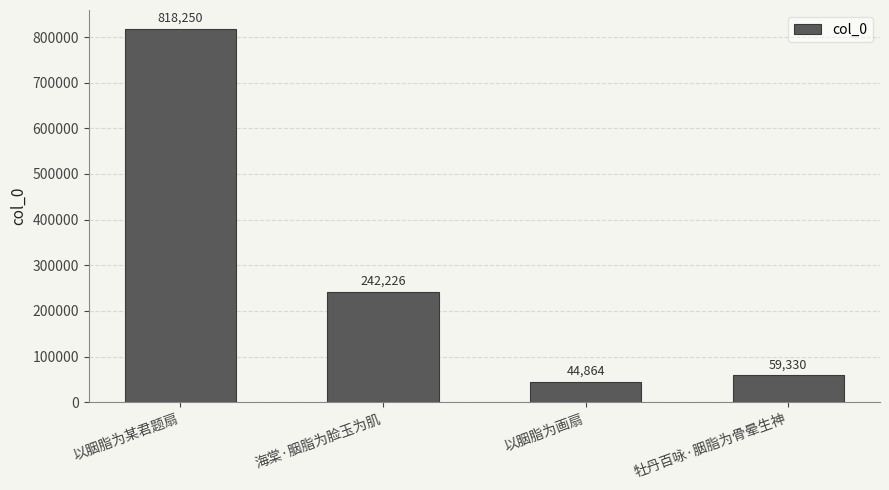

List the labels in order of value, smallest first.

以胭脂为画扇, 牡丹百咏·胭脂为骨晕生神, 海棠·胭脂为脸玉为肌, 以胭脂为某君题扇